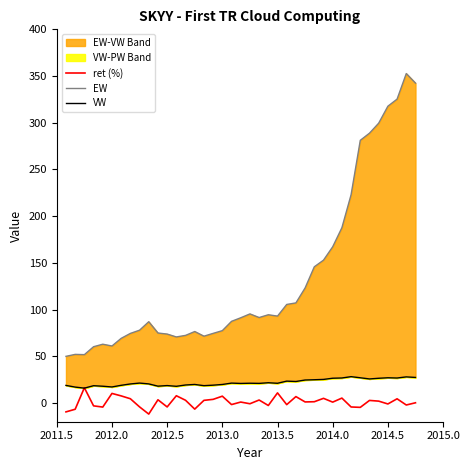

How many positive values does the ret (%) series have?

23